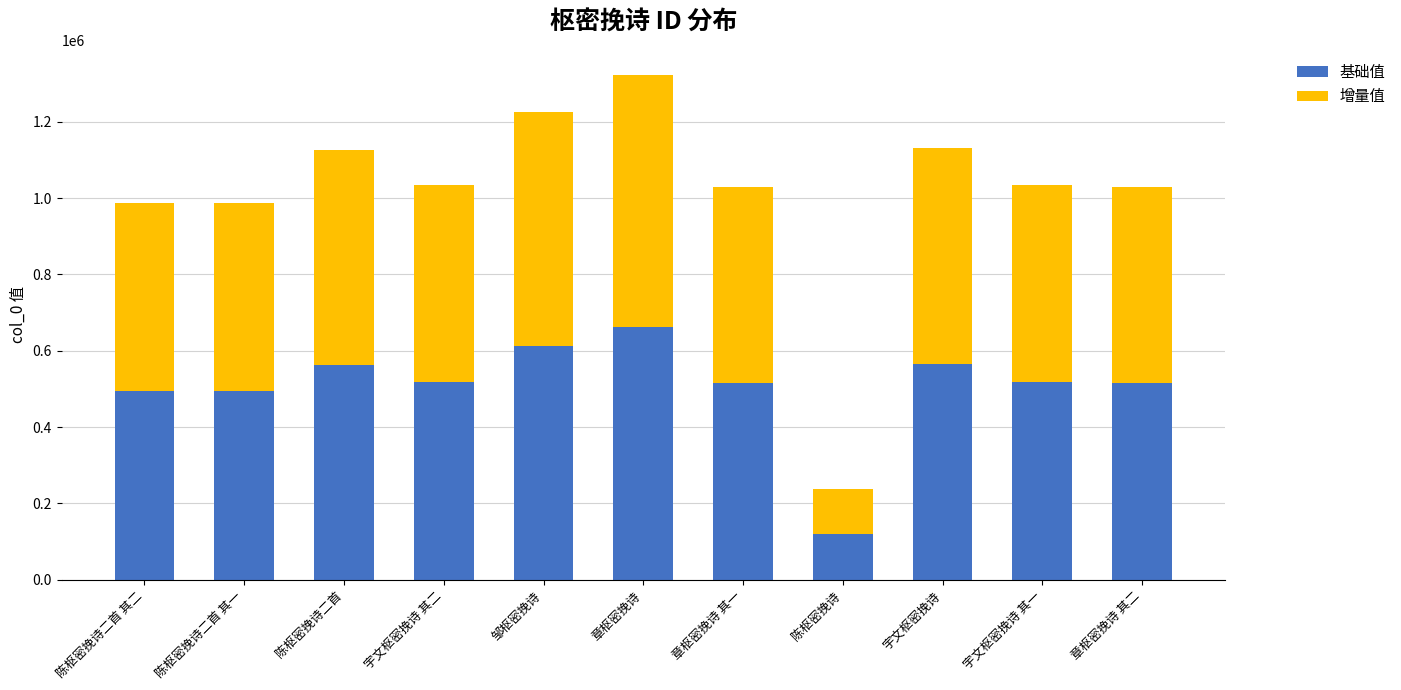

What is the maximum value for 基础值?

661320